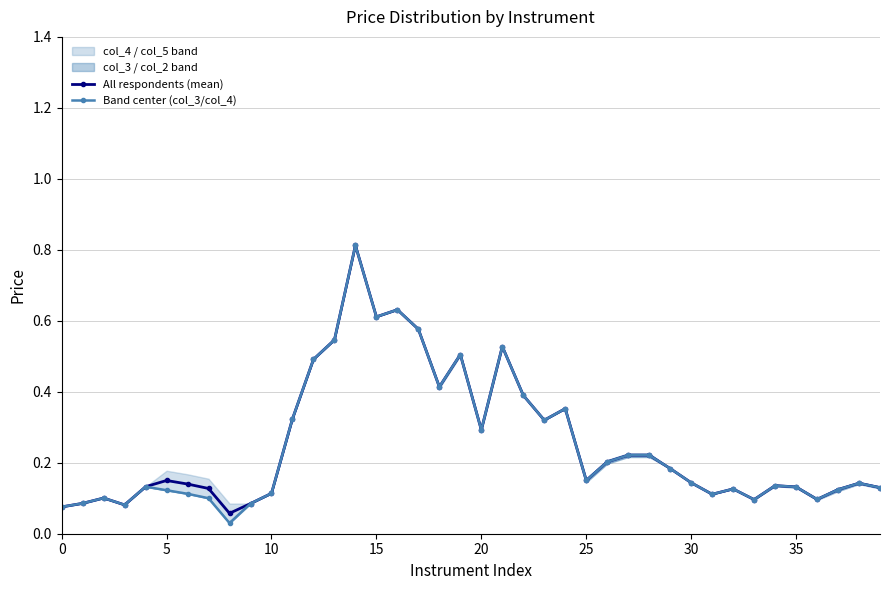

What is the label of the 29th point from the right?

11